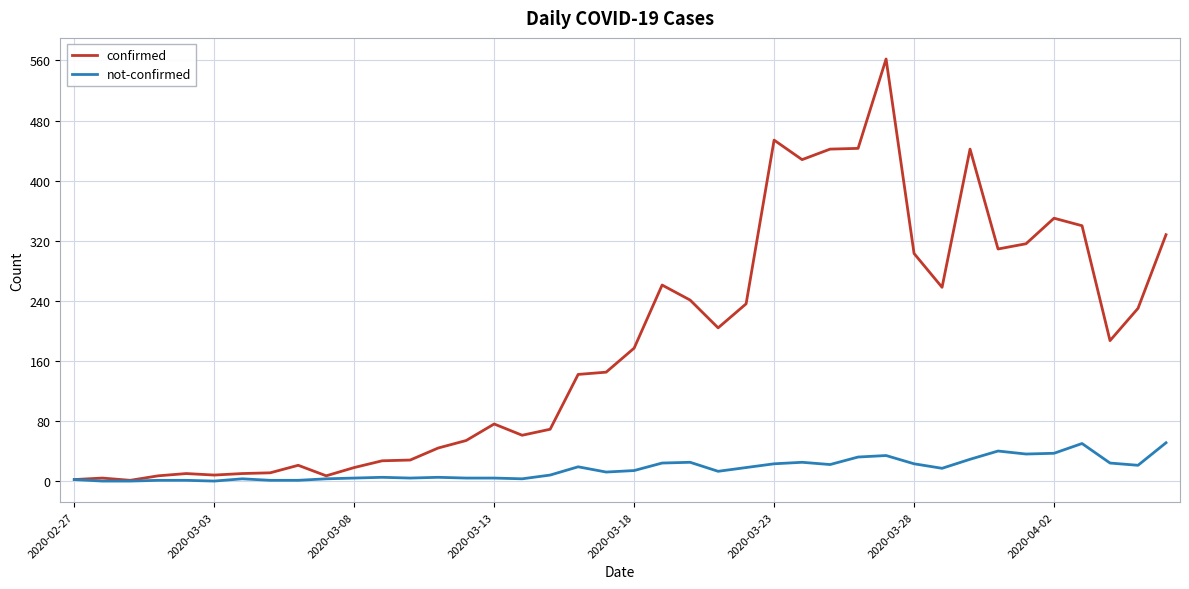

List the series in order of their overall mean, highest first.

confirmed, not-confirmed